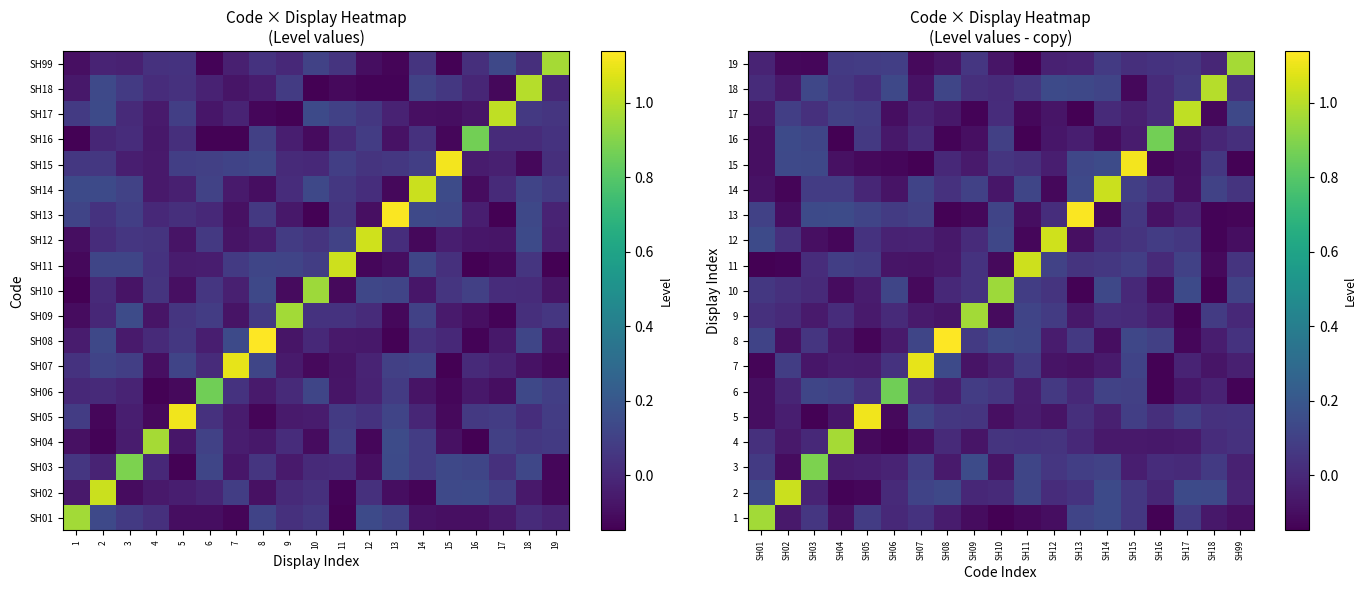

List the series in order of their peak value, highest first.

8, 13, 15, 5, 7, 12, 11, 14, 2, 17, 18, 4, 19, 1, 9, 10, 3, 16, 6